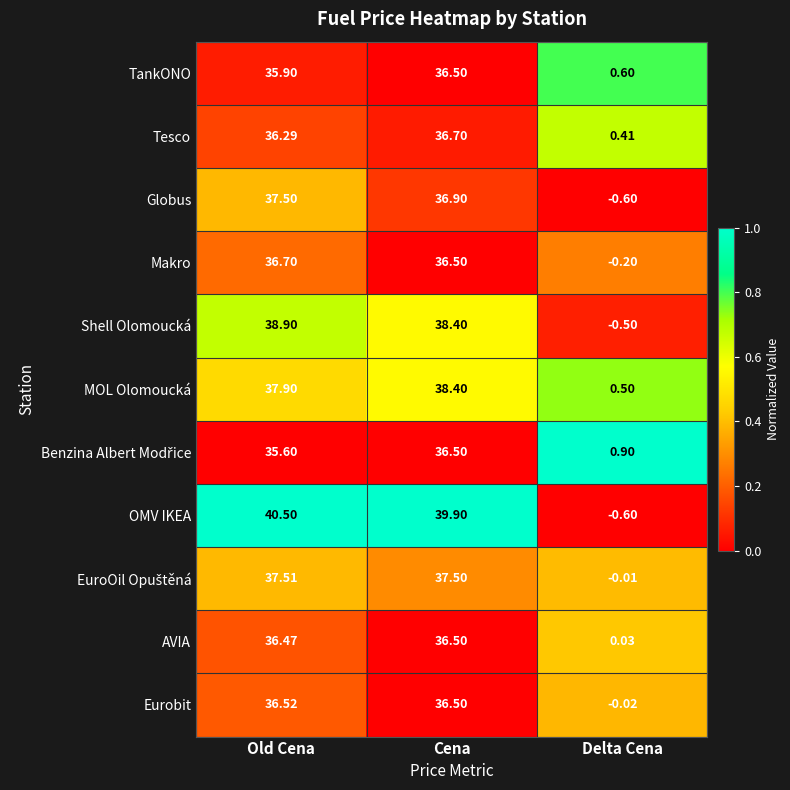

Which series changed the most between Cena and Delta Cena?

OMV IKEA